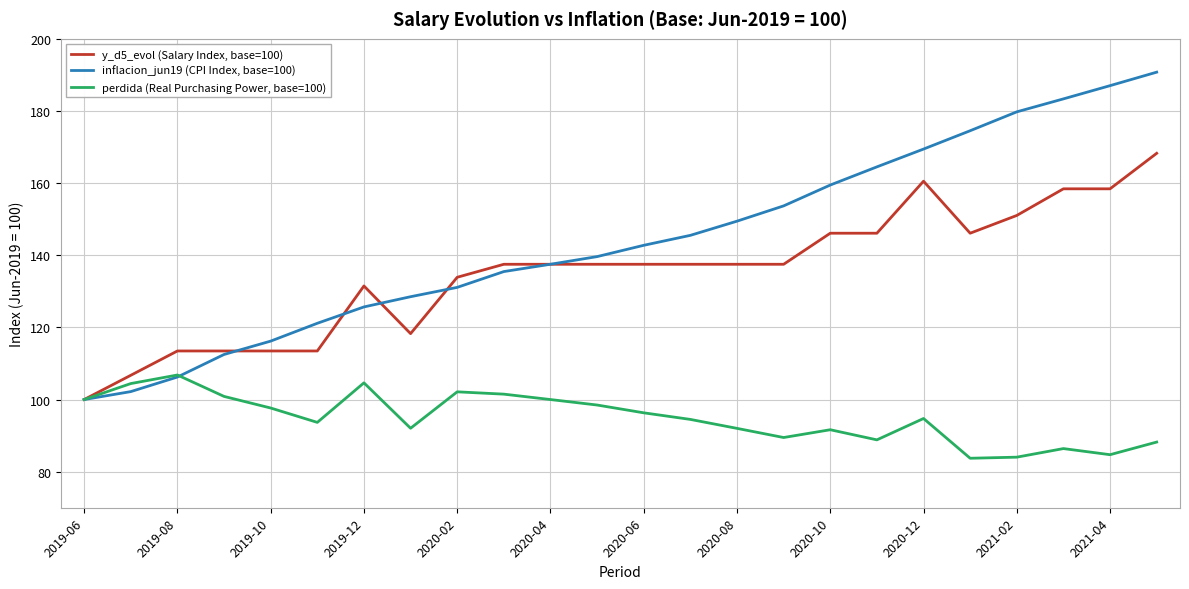

Rank the series by their average value, from lowest to highest.

perdida (Real Purchasing Power, base=100), y_d5_evol (Salary Index, base=100), inflacion_jun19 (CPI Index, base=100)